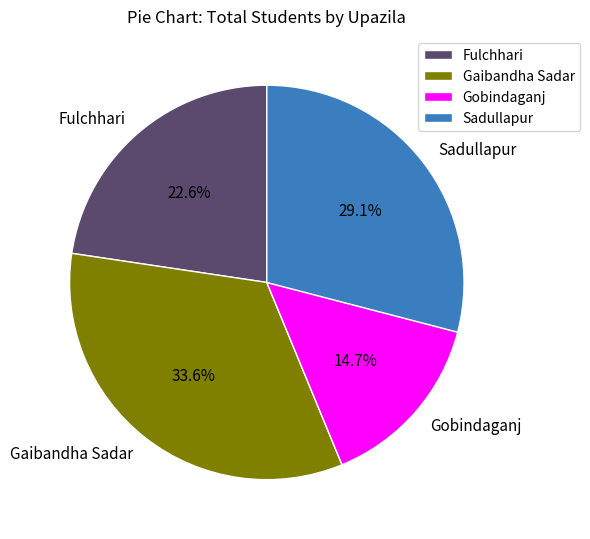

To the nearest percent, what is the difference between the largest and smallest slice percentages?

19%